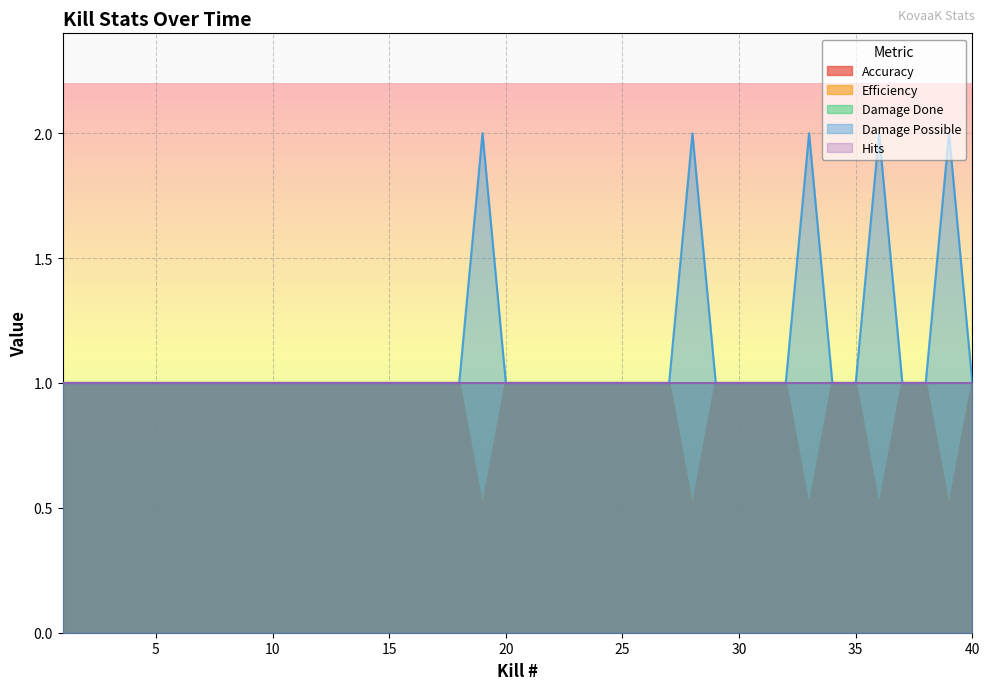

Which category has the highest value across all series?

19